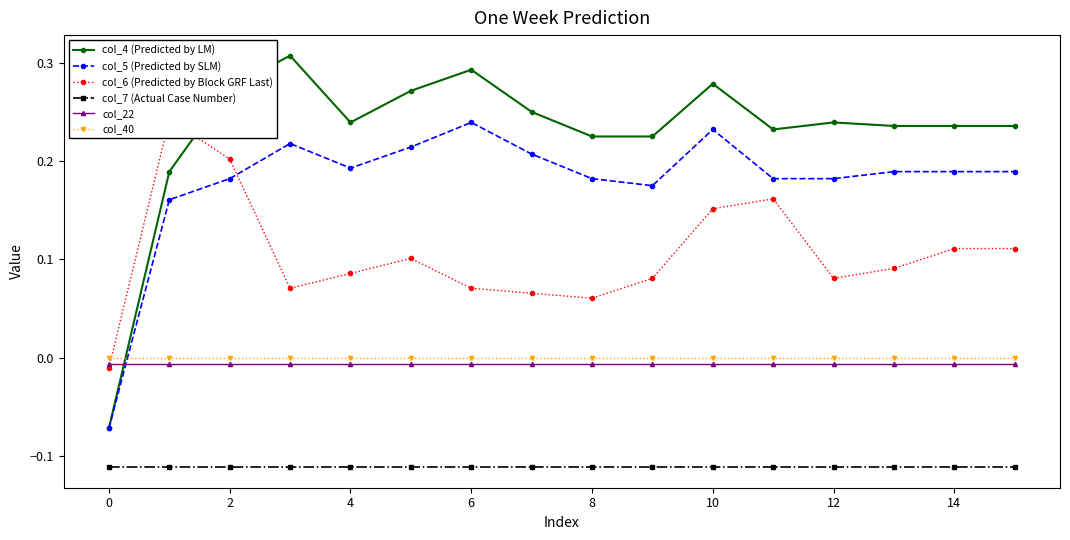

Reading left to right, transcribe all the data shown in this chart.

col_4 (Predicted by LM): -0.1	0.2	0.3	0.3	0.2	0.3	0.3	0.2	0.2	0.2	0.3	0.2	0.2	0.2	0.2	0.2
col_5 (Predicted by SLM): -0.1	0.2	0.2	0.2	0.2	0.2	0.2	0.2	0.2	0.2	0.2	0.2	0.2	0.2	0.2	0.2
col_6 (Predicted by Block GRF Last): -0.0	0.2	0.2	0.1	0.1	0.1	0.1	0.1	0.1	0.1	0.2	0.2	0.1	0.1	0.1	0.1
col_7 (Actual Case Number): -0.1	-0.1	-0.1	-0.1	-0.1	-0.1	-0.1	-0.1	-0.1	-0.1	-0.1	-0.1	-0.1	-0.1	-0.1	-0.1
col_22: -0.0	-0.0	-0.0	-0.0	-0.0	-0.0	-0.0	-0.0	-0.0	-0.0	-0.0	-0.0	-0.0	-0.0	-0.0	-0.0
col_40: 0.0	0.0	0.0	0.0	0.0	0.0	0.0	0.0	0.0	0.0	0.0	0.0	0.0	0.0	0.0	0.0